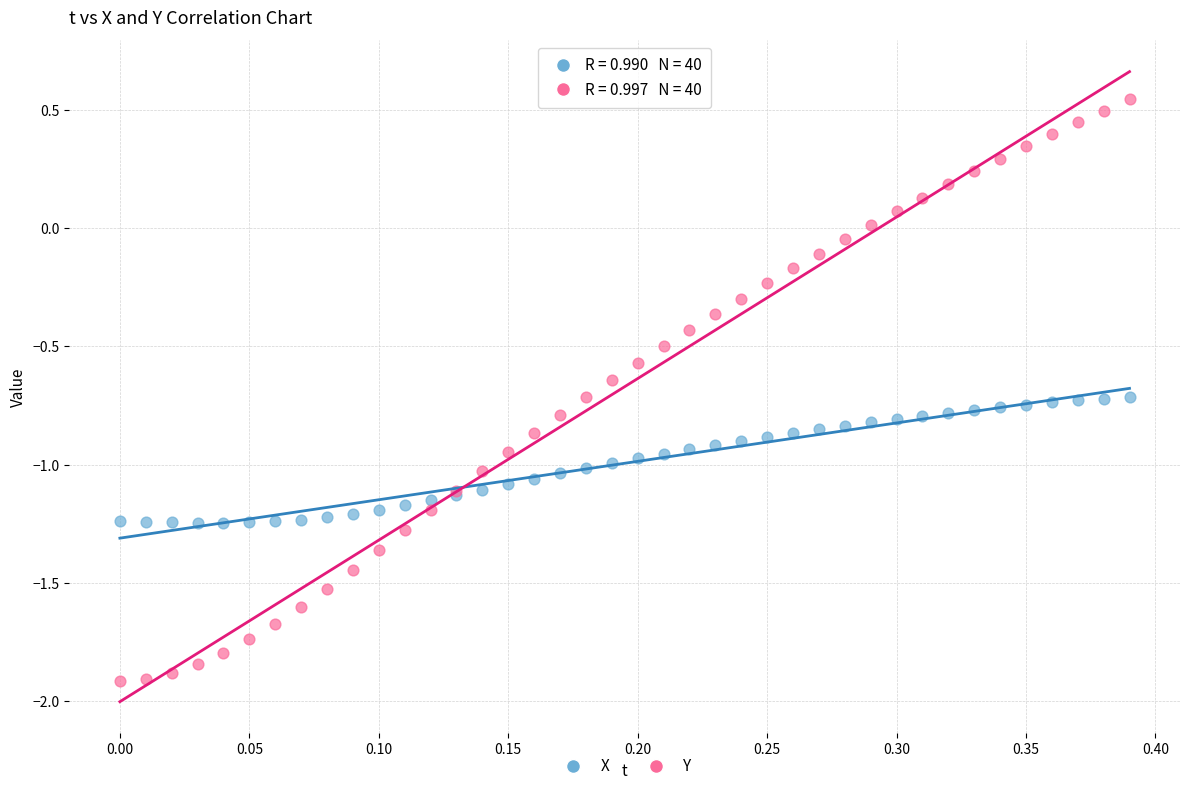

Which series contains the lowest Y value?

Y